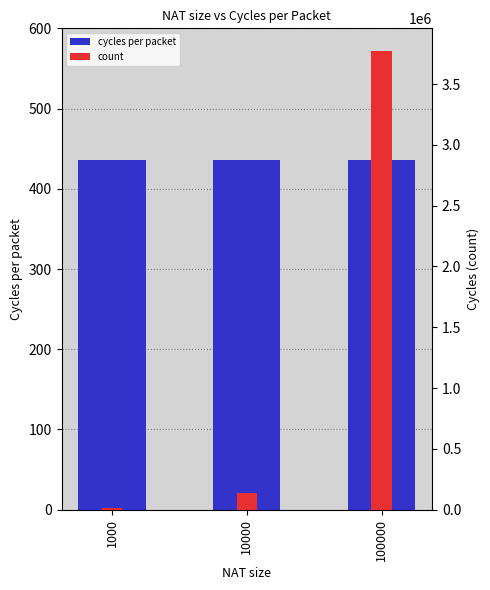

What is the average value of the cycles per packet series?

436